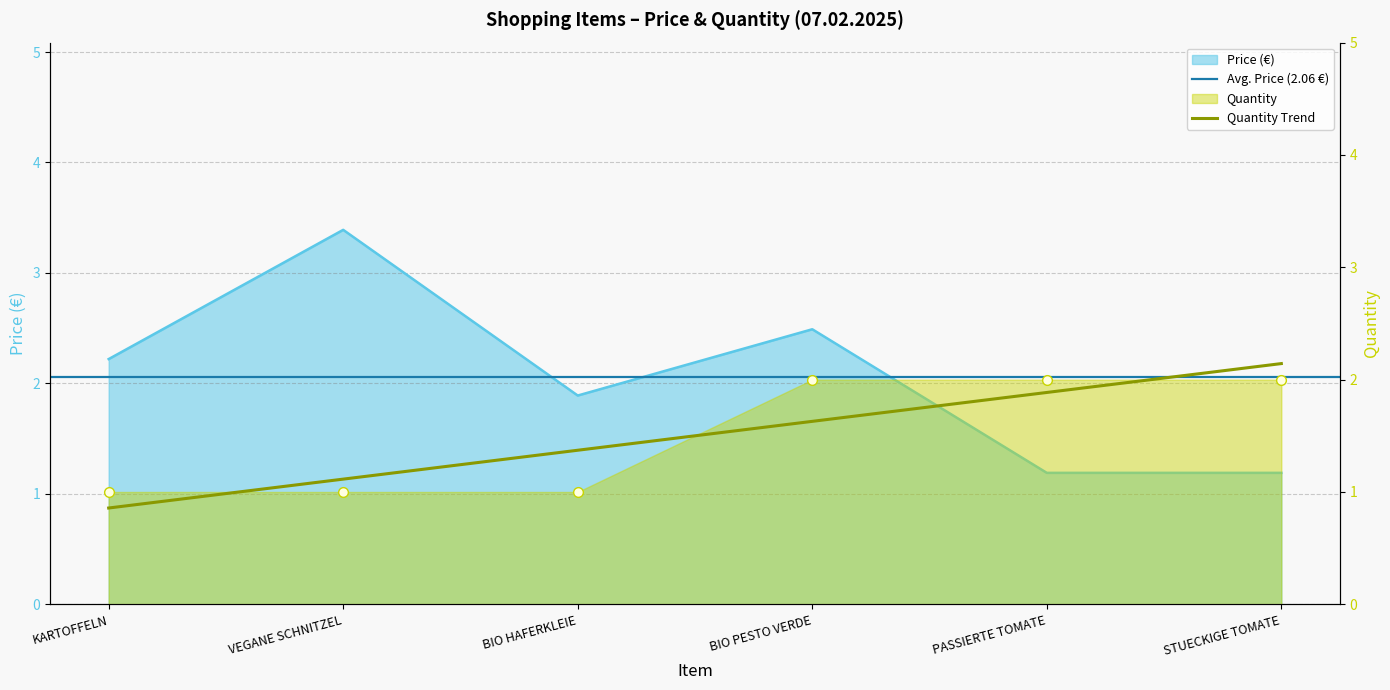

Which series ends up on top after the final intersection of Quantity and Price?

Quantity